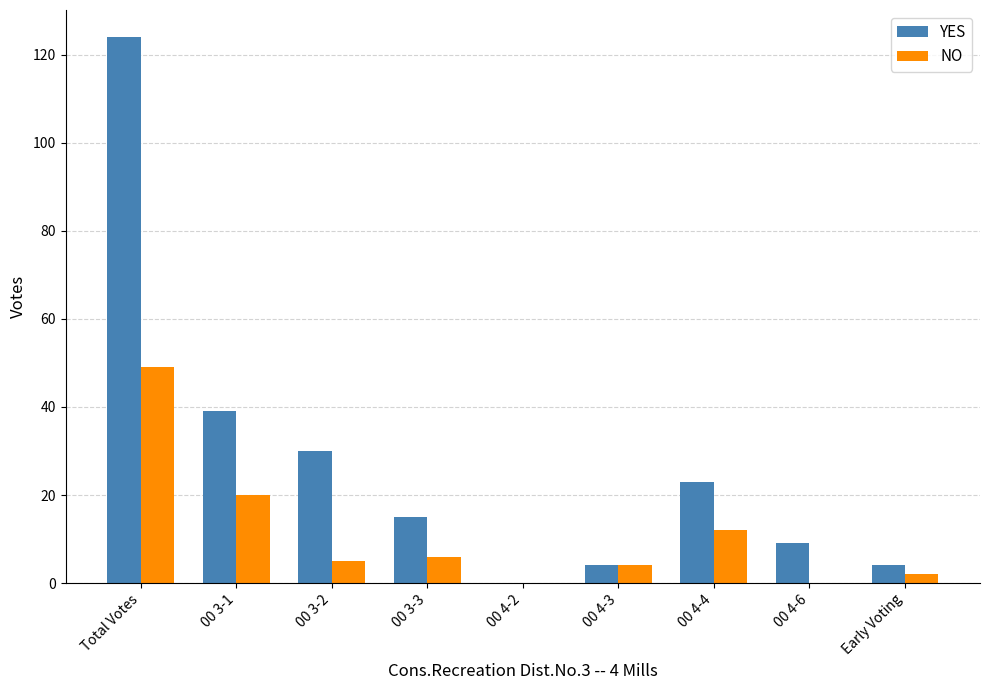

At which label is NO closest to 24?

00 3-1